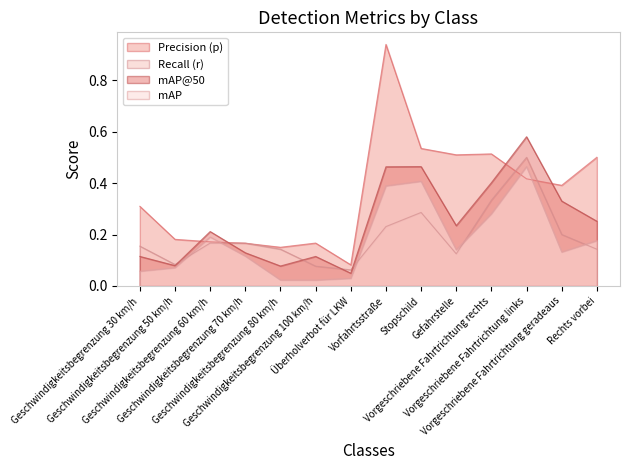

How many intersections are there between map50 and p?

4